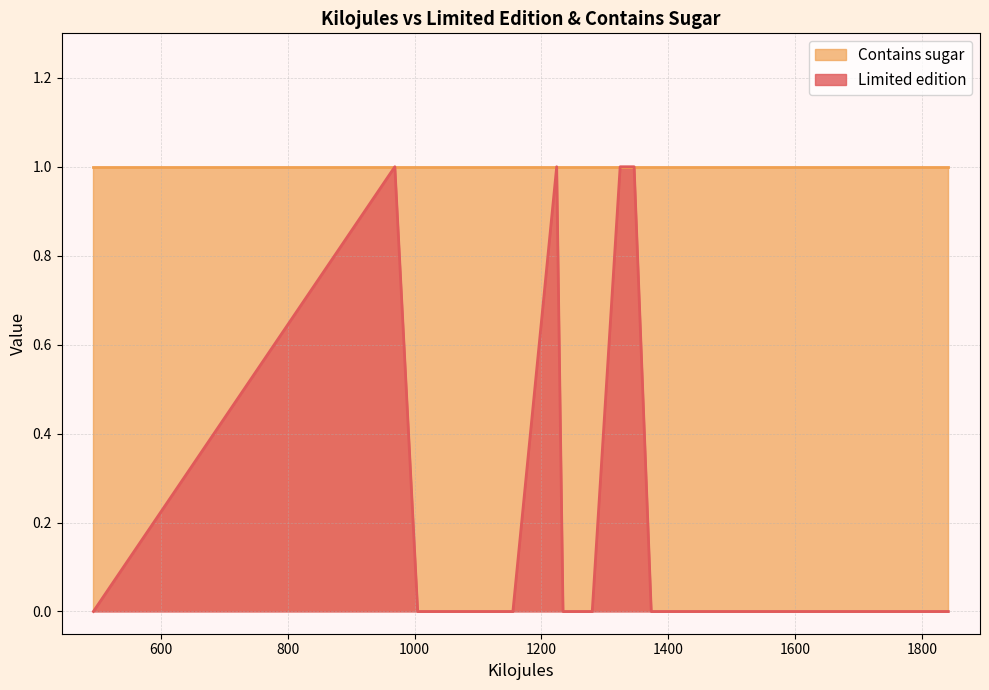

What is the approximate value of Contains sugar at 494?

1